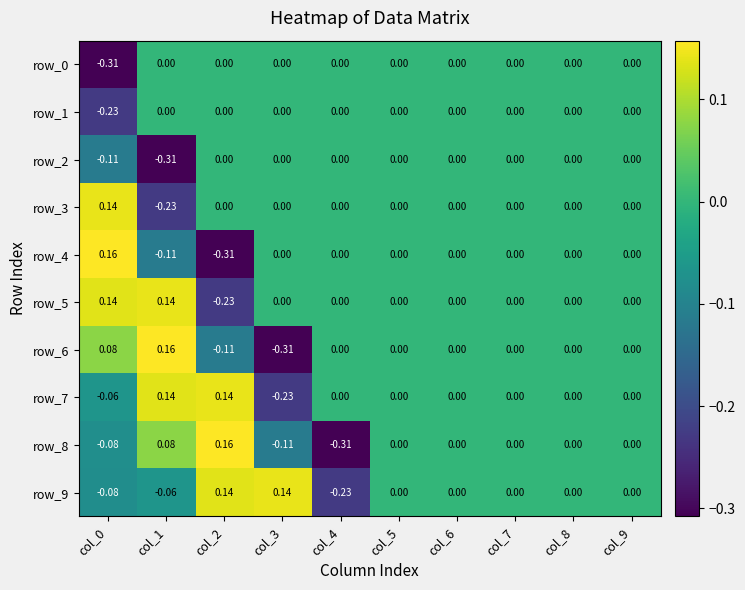

Is the value of row_8 at col_2 greater than the value of row_1 at col_2?

Yes